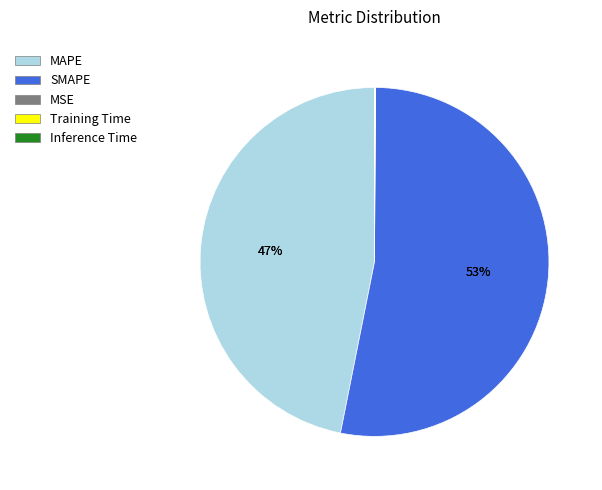

Is SMAPE the majority of the pie?

Yes